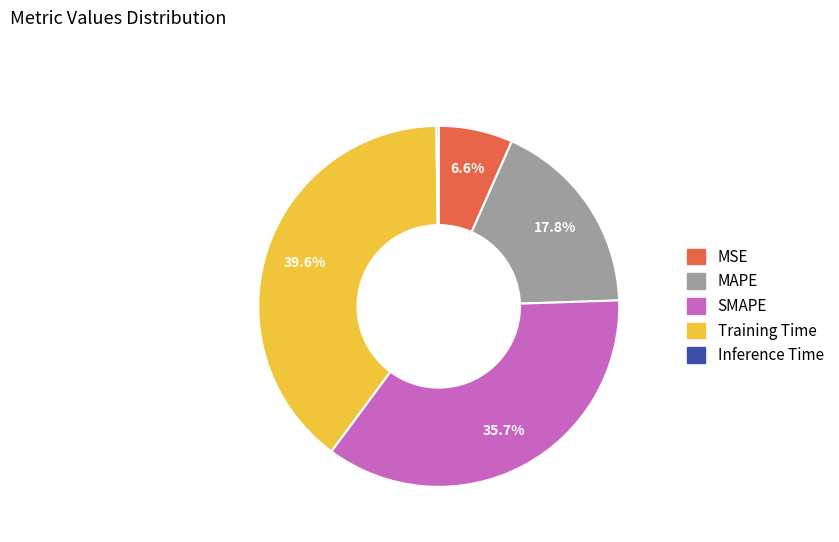

What is the ratio of the value at Training Time to the value at SMAPE?

1.1